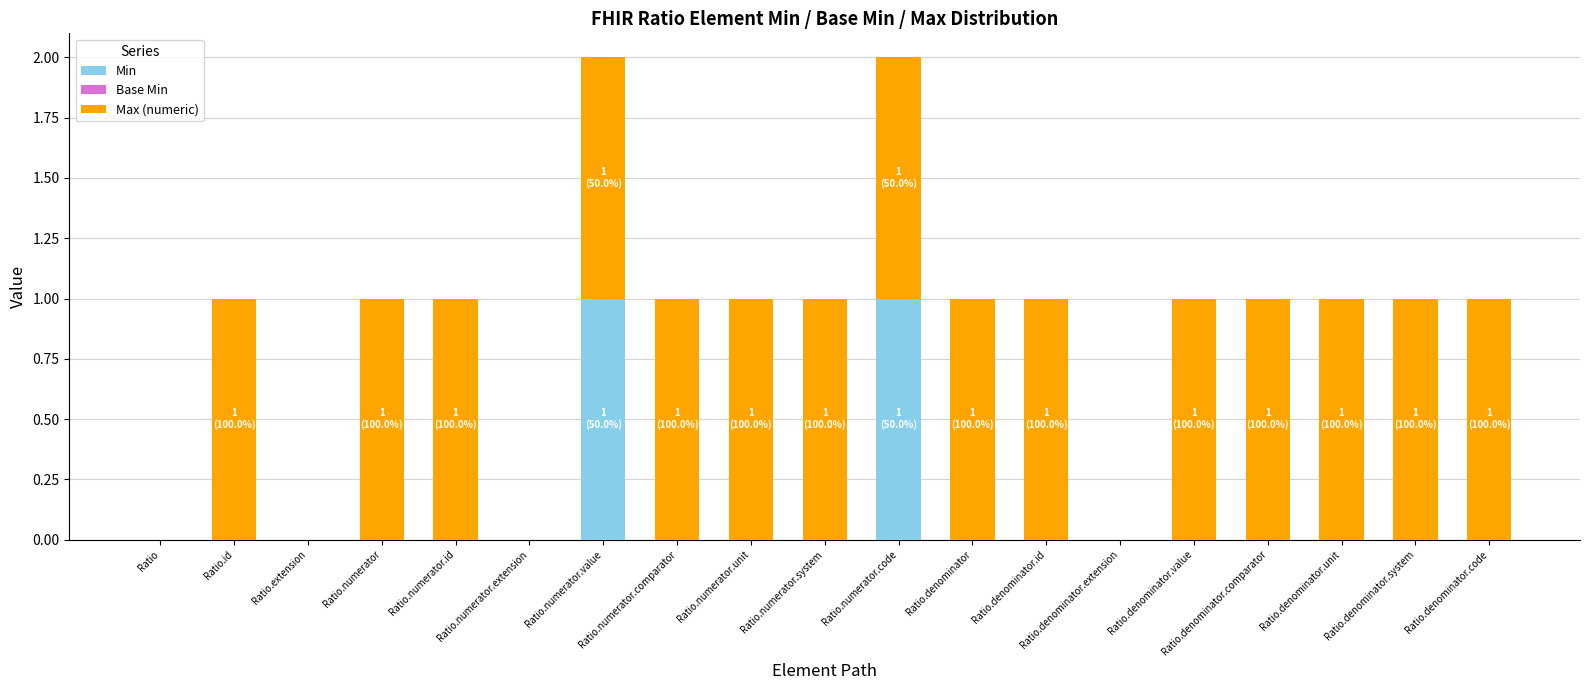

Is it true that Min equals 1 at Ratio.denominator.unit?

False